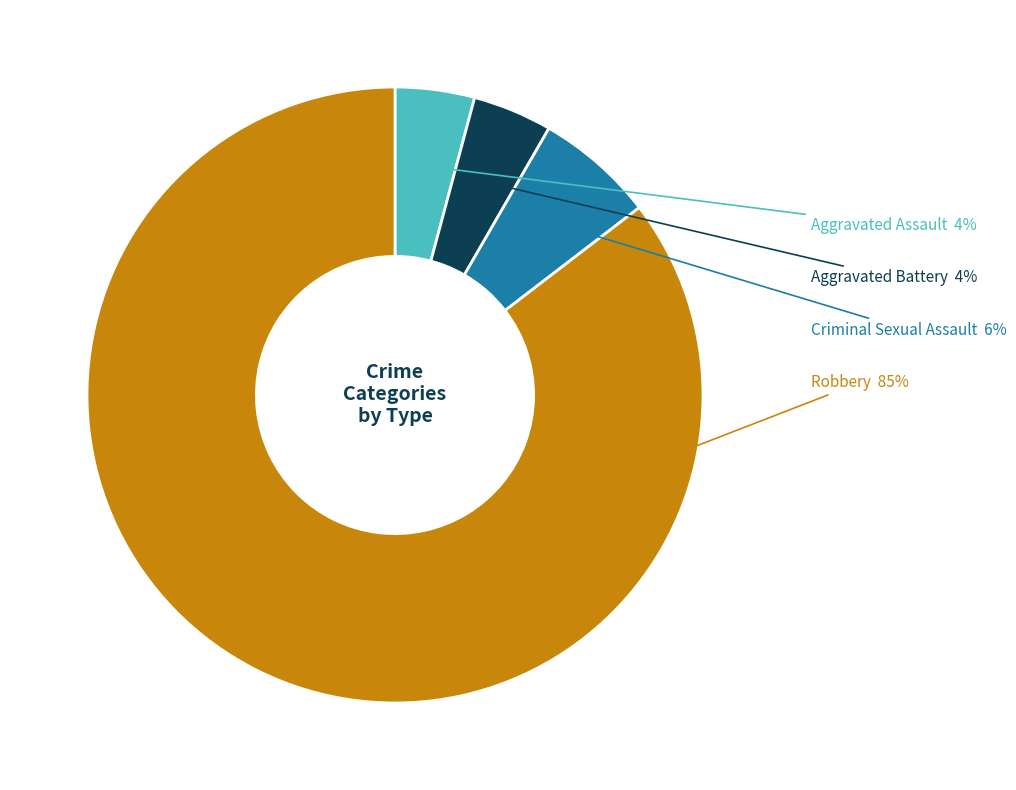

Is Robbery the majority of the pie?

Yes